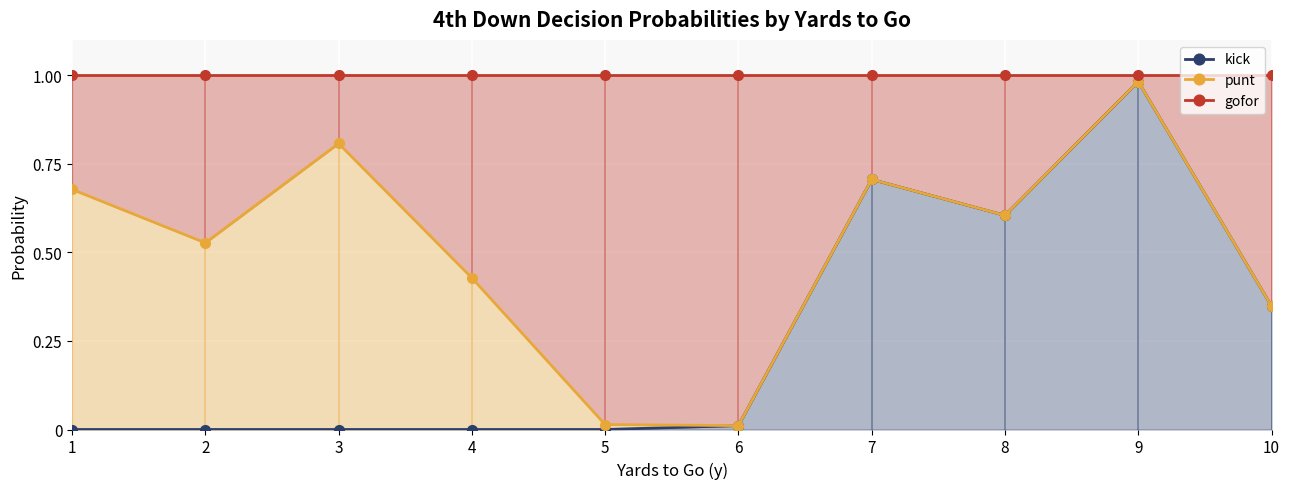

True or false: punt and kick cross at least once.

False